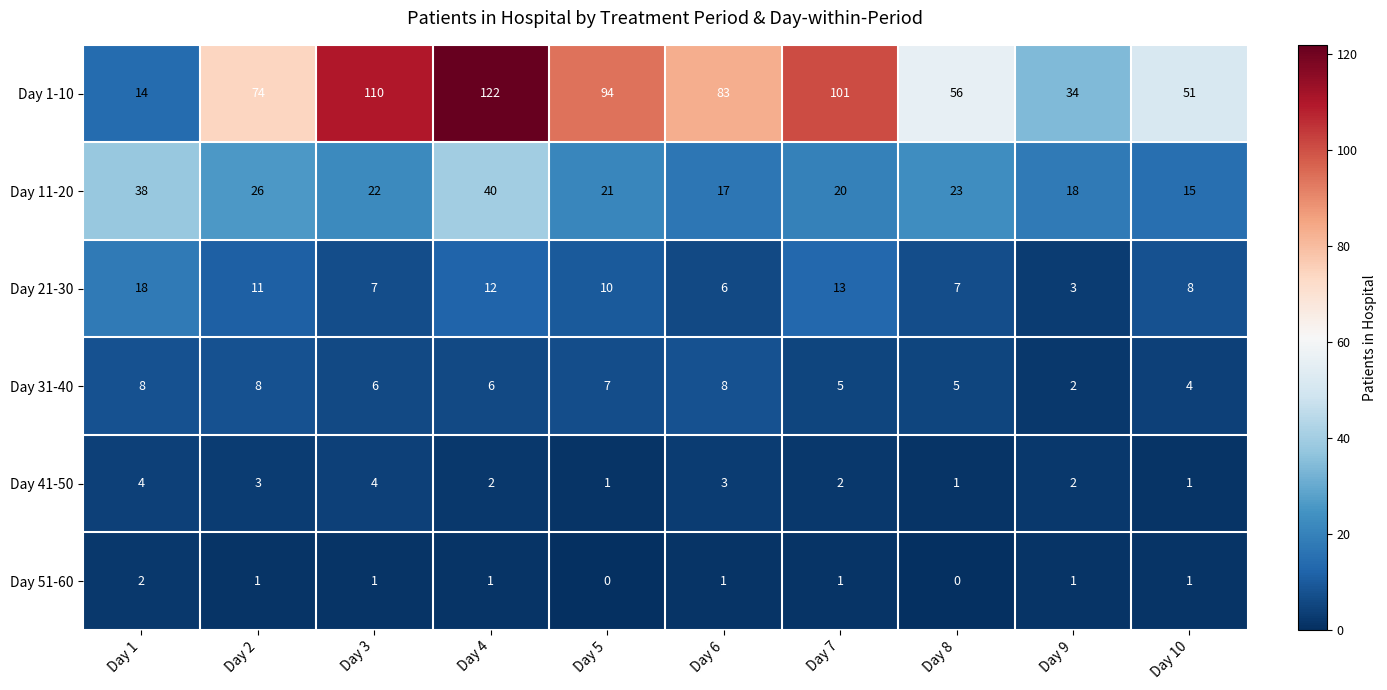

The value of Day 41-50 at Day 9 is 3. True or false?

False